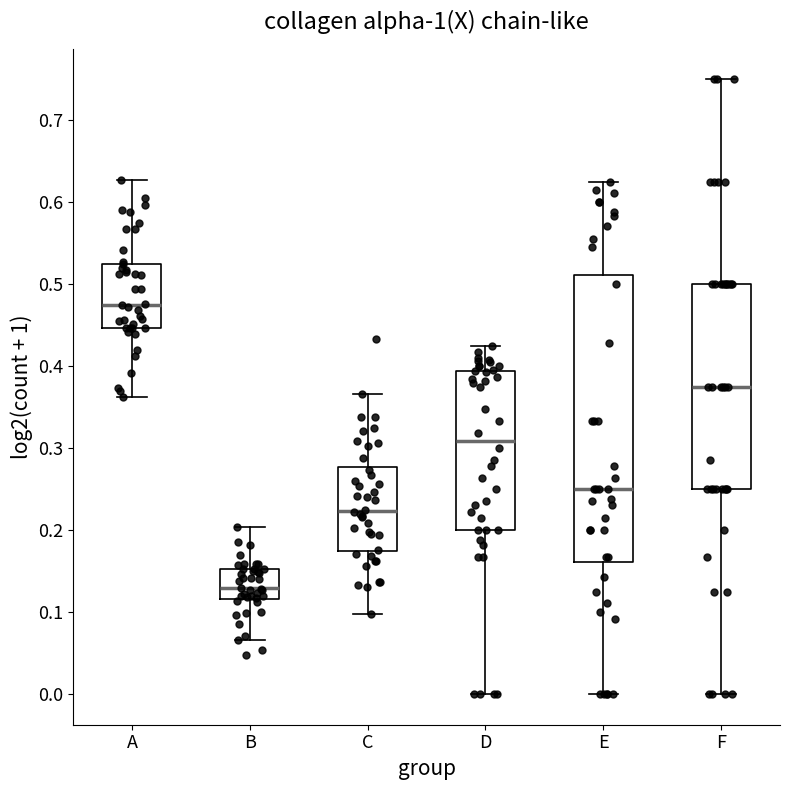

Where is the upper edge of the box for D on the y-axis? The values are not printed on the chart, so give them approximately, as read against the axis.

0.39